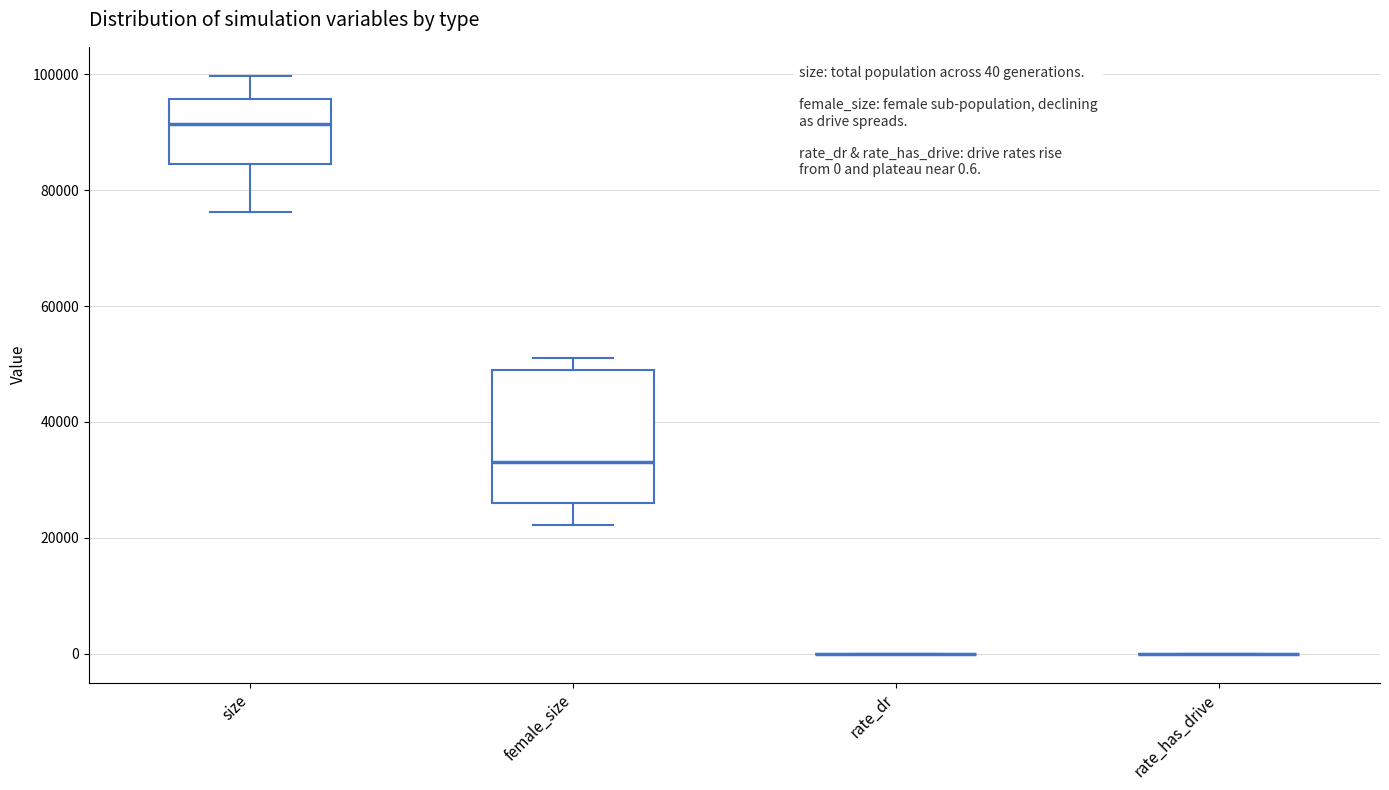

Comparing the boxes themselves (not the whiskers), which one is the tallest?

female_size